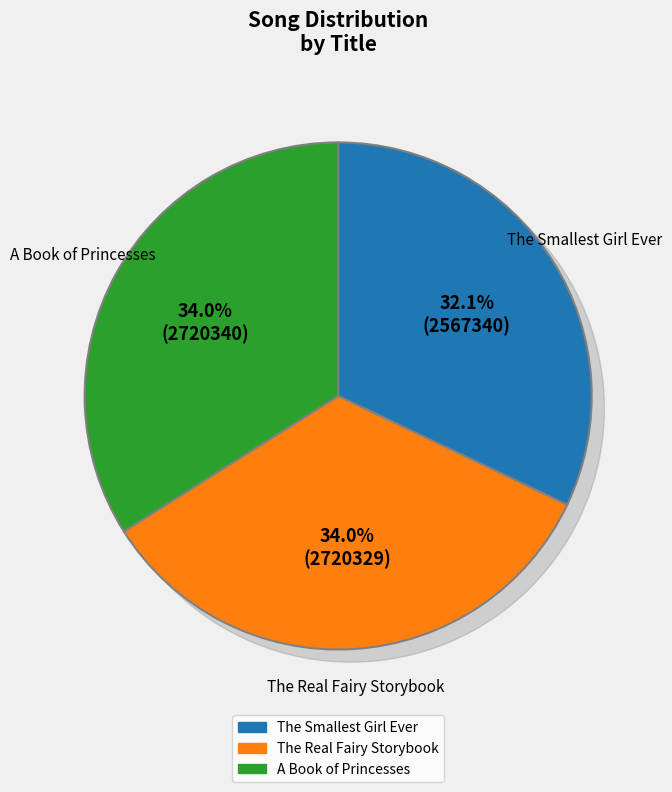

Does A Book of Princesses represent more than half of the total?

No